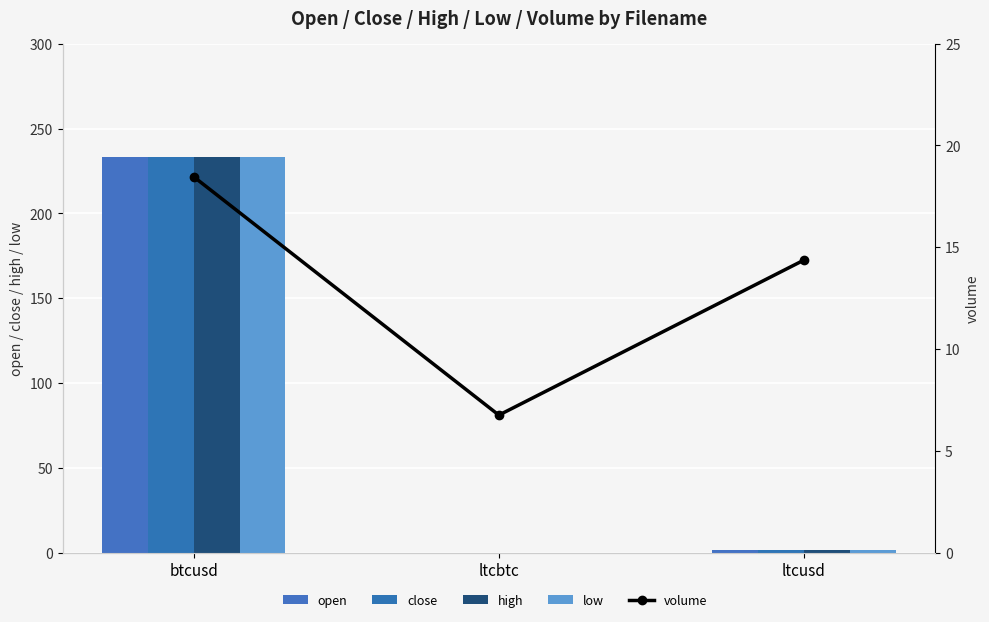

What is the label of the 3rd bar from the right?

btcusd